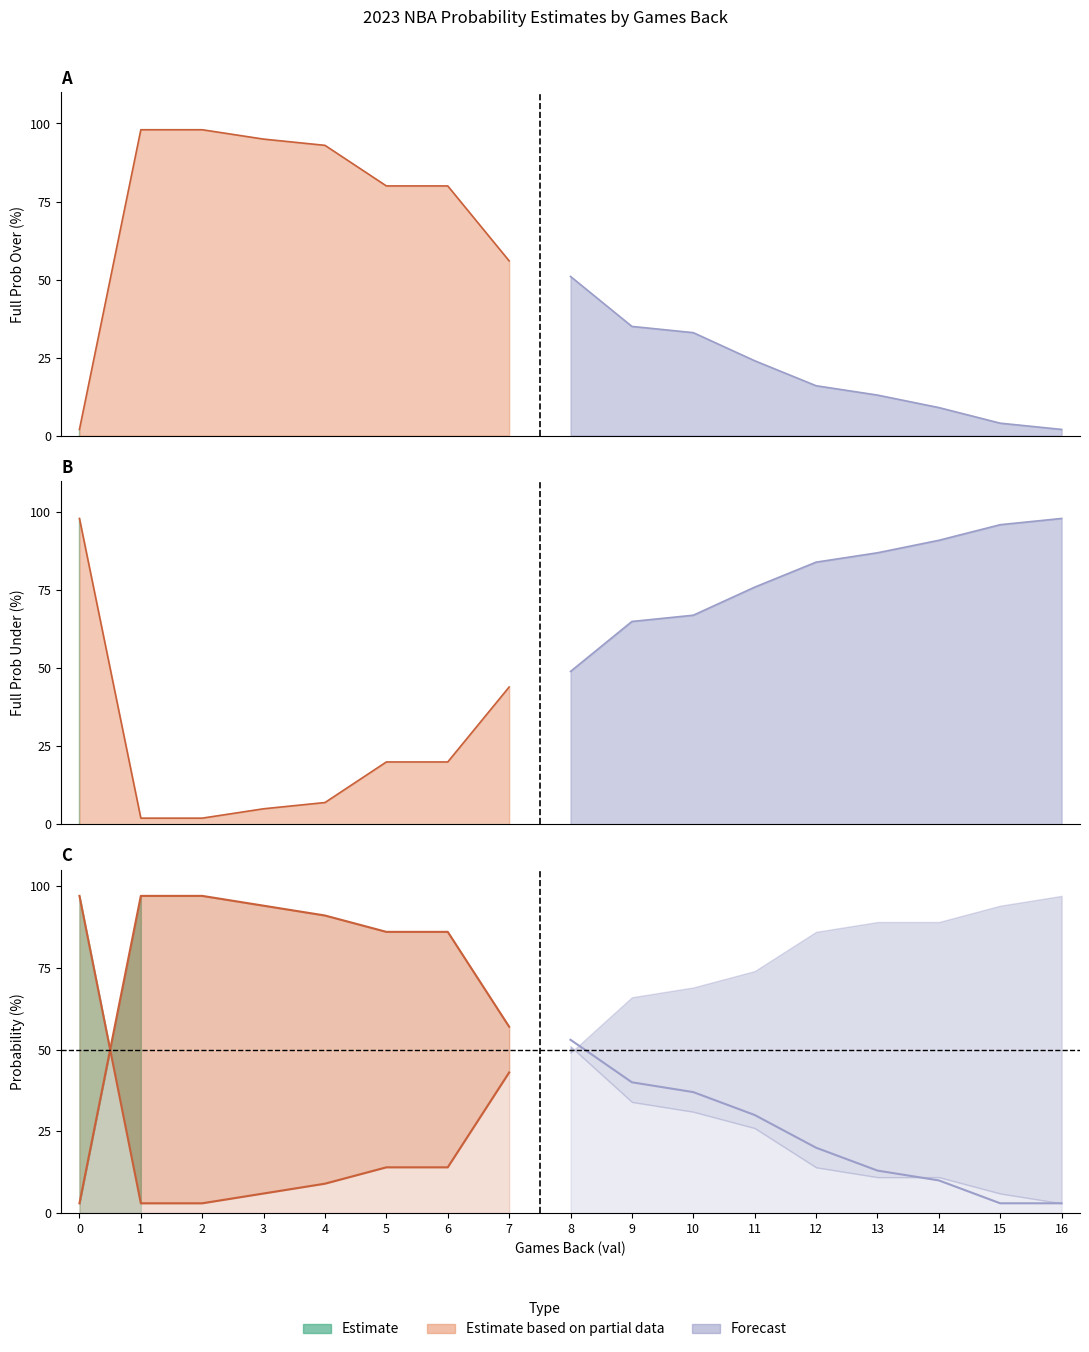

Is the value of all 2023 full prob under at 3 greater than the value of all 2023 regular prob under at 9?

No